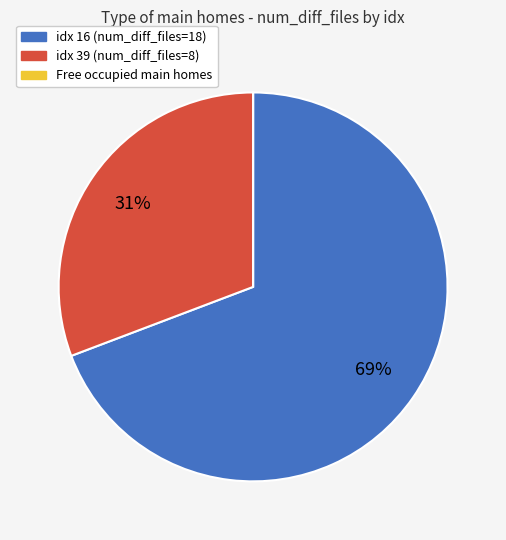

Does any single category account for the majority?

Yes